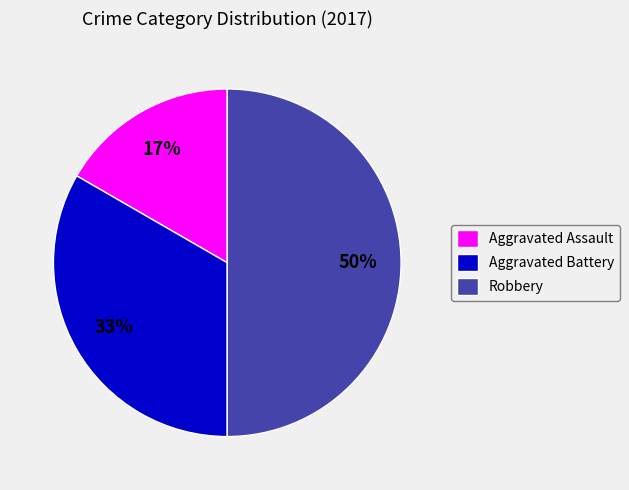

The Robbery slice represents 50% of the pie. True or false?

True